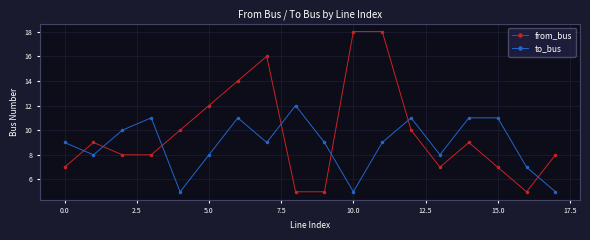

What is the difference between the second highest and second lowest values in the to_bus series?

6